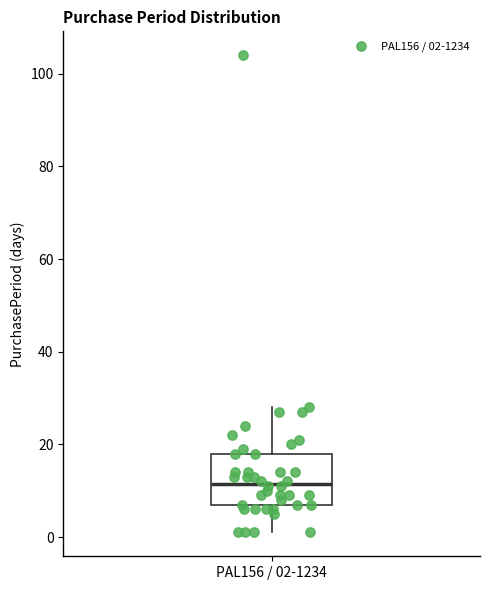

Where does the median line of the box for PAL156 / 02-1234 sit on the y-axis? The values are not printed on the chart, so give them approximately, as read against the axis.

12